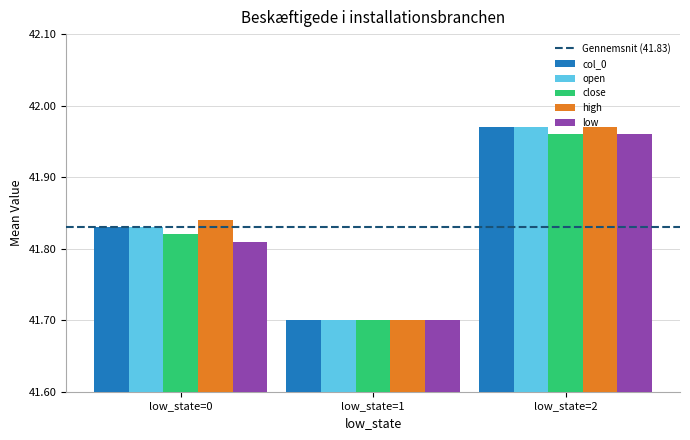

The value of open at low_state=2 is 73.4. True or false?

False